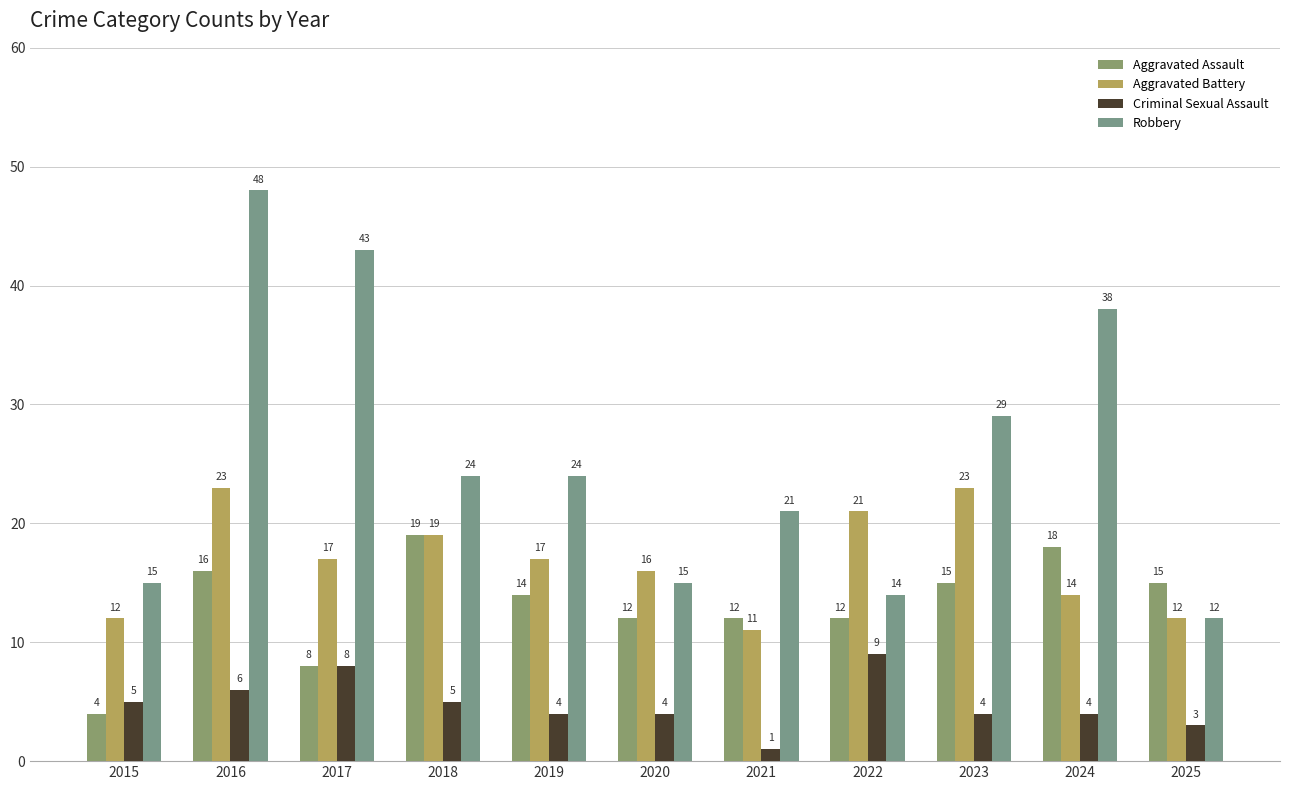

Reading left to right, extract all data points from this chart.

Aggravated Assault: 2015=4	2016=16	2017=8	2018=19	2019=14	2020=12	2021=12	2022=12	2023=15	2024=18	2025=15
Aggravated Battery: 2015=12	2016=23	2017=17	2018=19	2019=17	2020=16	2021=11	2022=21	2023=23	2024=14	2025=12
Criminal Sexual Assault: 2015=5	2016=6	2017=8	2018=5	2019=4	2020=4	2021=1	2022=9	2023=4	2024=4	2025=3
Robbery: 2015=15	2016=48	2017=43	2018=24	2019=24	2020=15	2021=21	2022=14	2023=29	2024=38	2025=12